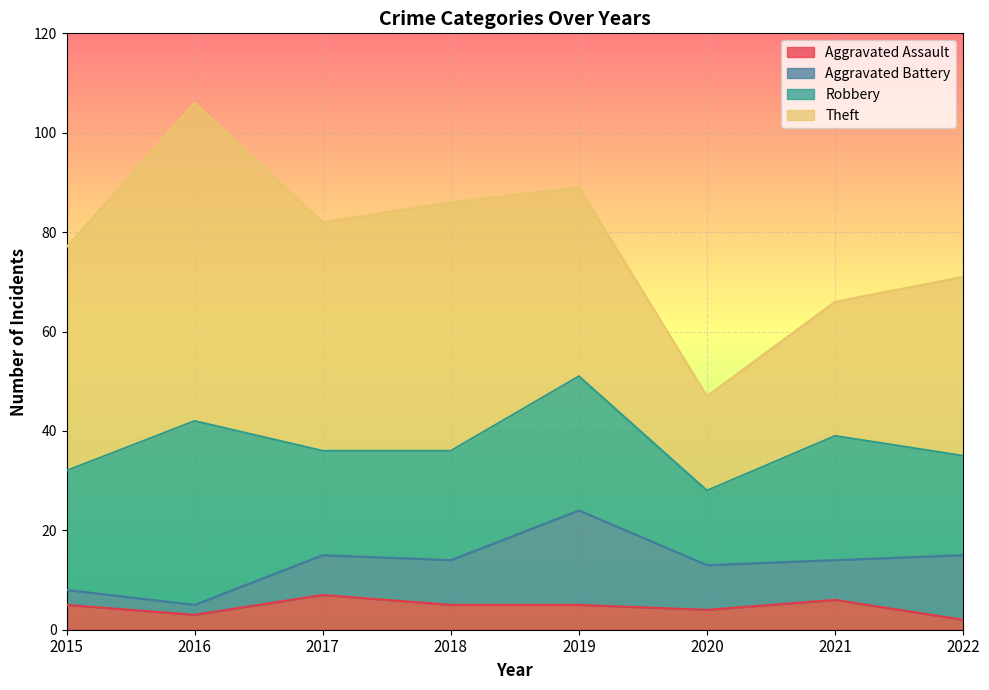

True or false: Theft and Aggravated Battery cross at least once.

False